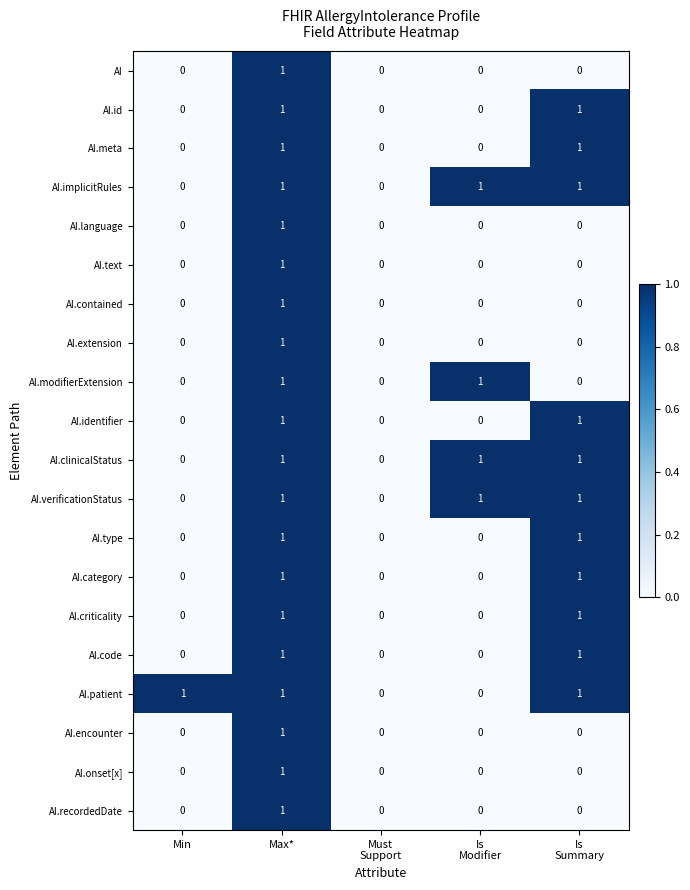

At which category is the sum across all series the highest?

Max*